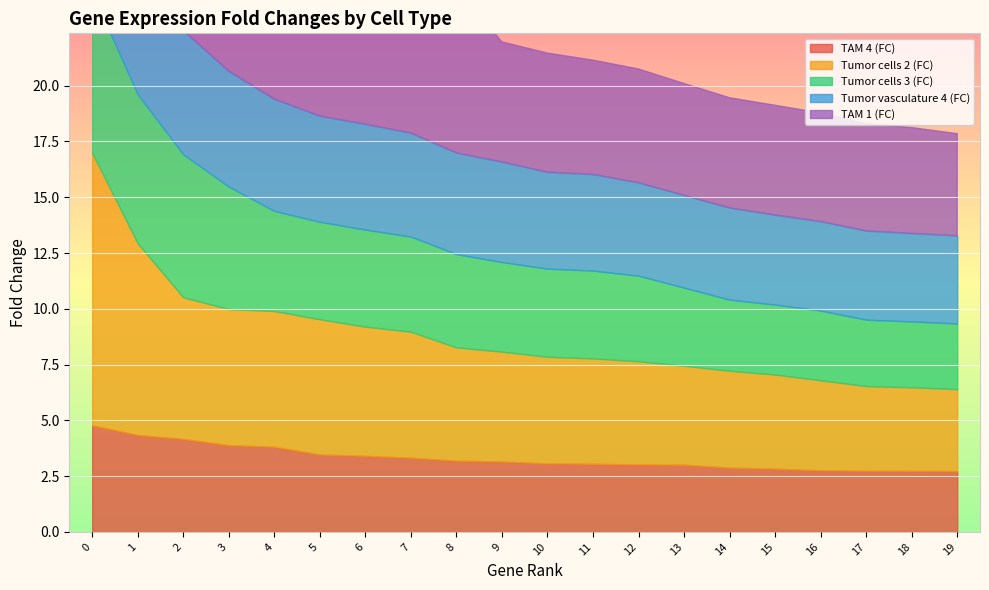

What is the value of the TAM 1 (FC) point at the 4th from the left?

9.4